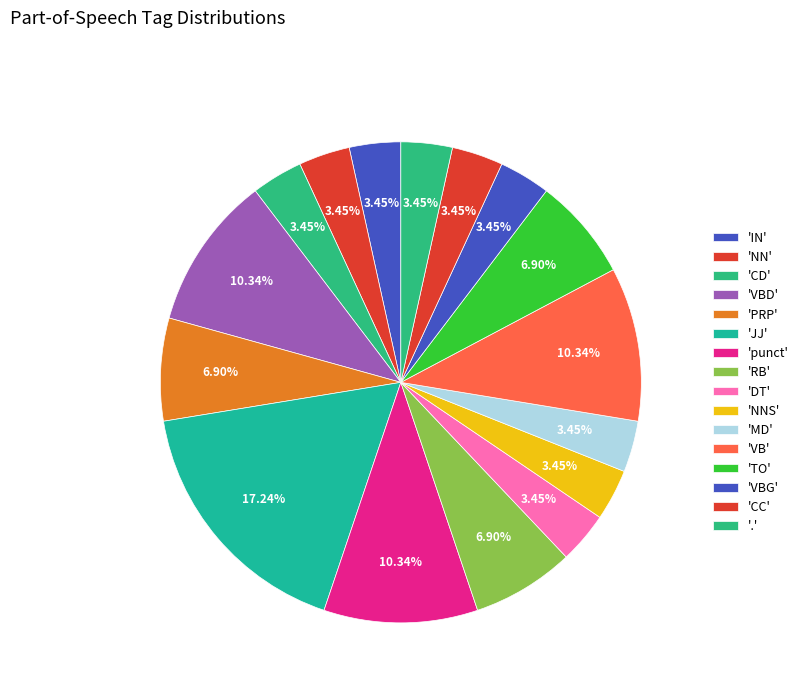

How many segments does this pie chart have?

16